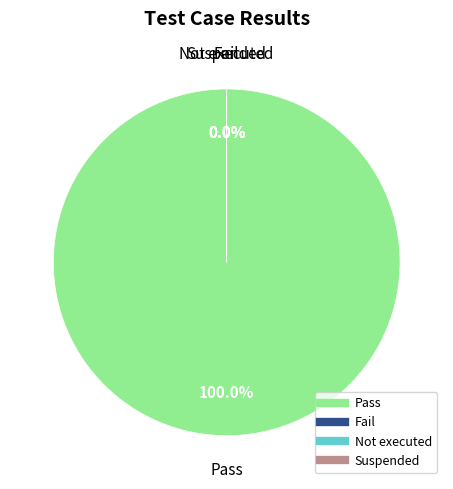

What is the change in value from Pass to Not executed?

-8